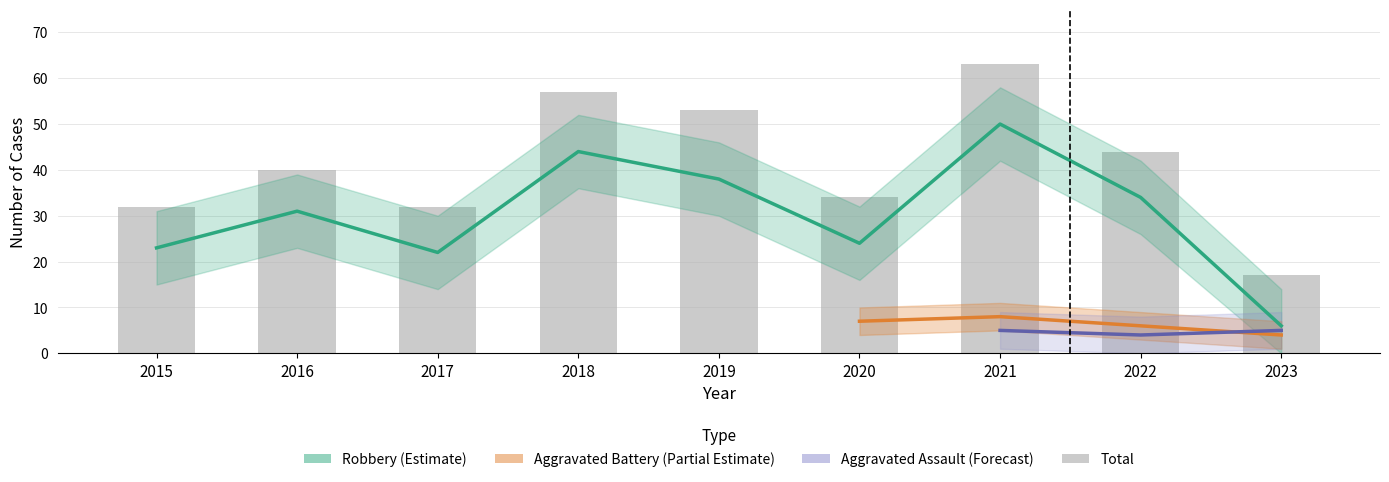

How many groups of bars are there?

9